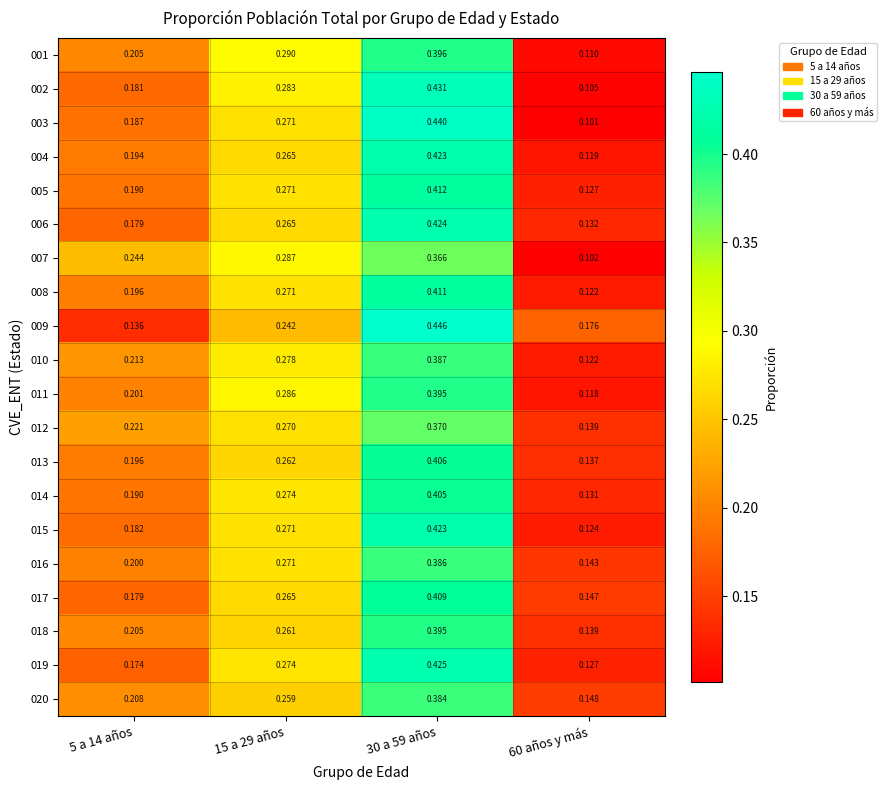

Is the value of 016 at 15 a 29 años greater than the value of 015 at 5 a 14 años?

Yes